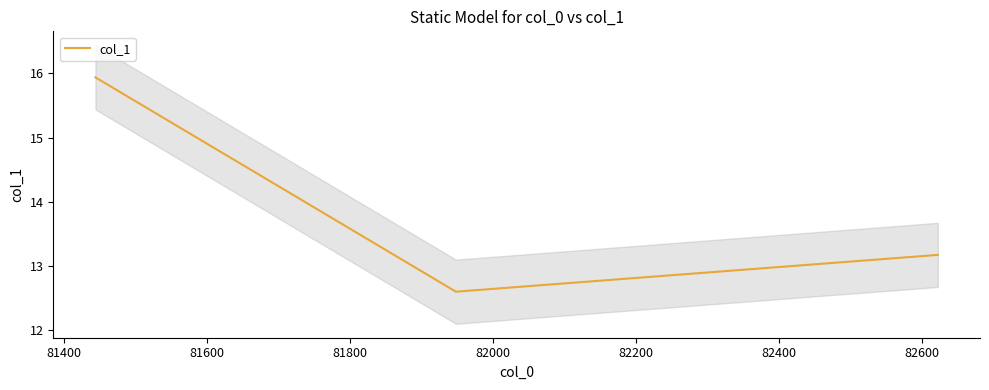

What is the difference between the maximum and minimum values?

3.3